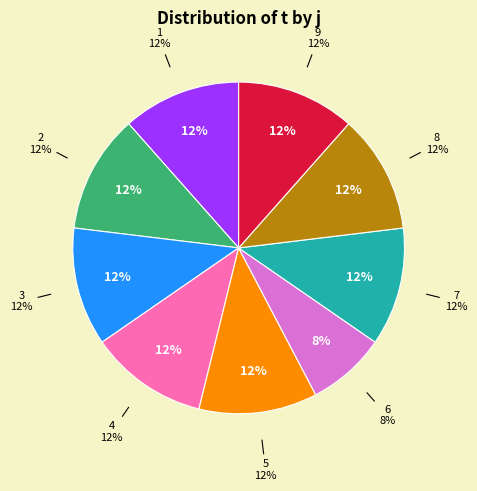

What percentage is the 8 slice, to the nearest percent?

12%